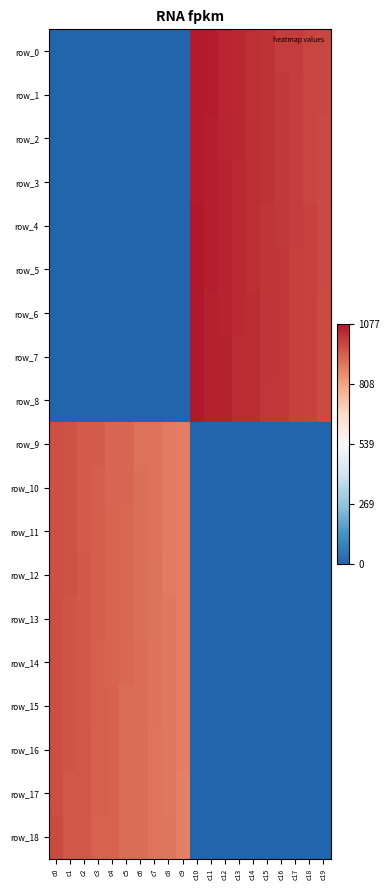

What is the difference between the second highest and minimum values in the row_9 series?

967.0